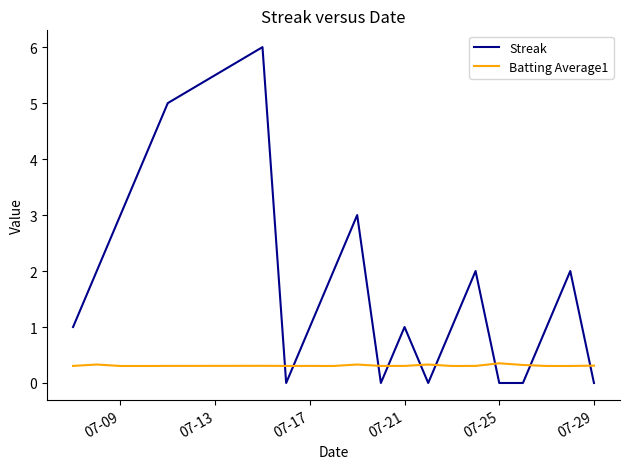

Which series ends up on top after the final intersection of Batting Average1 and Streak?

Batting Average1